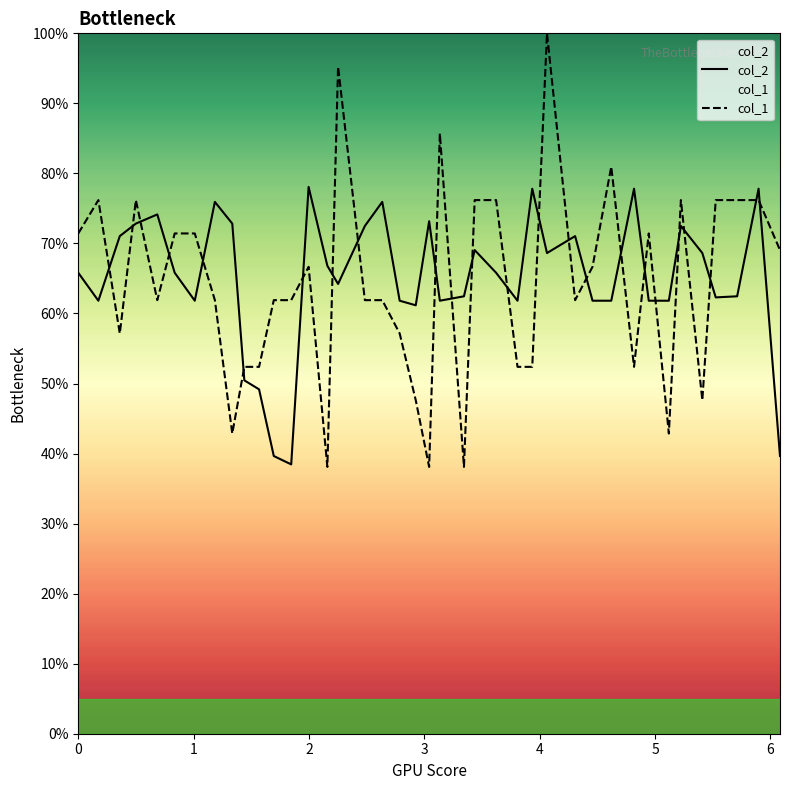

At how many categories does at least one series exceed 47?

40